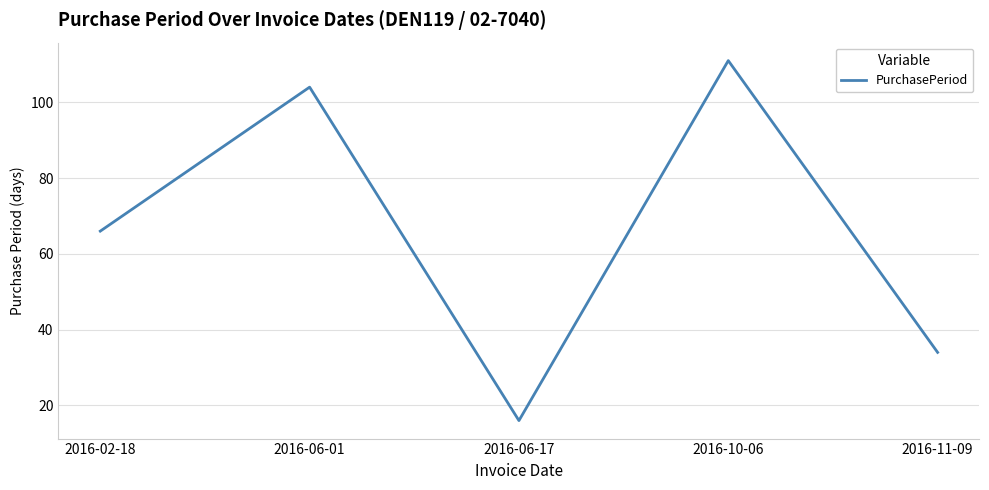

What position from the right is 2016-02-18?

5